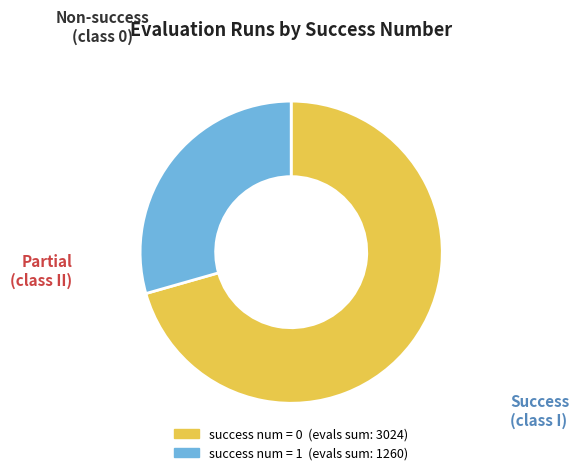

Is there any slice that represents more than half of the pie?

Yes